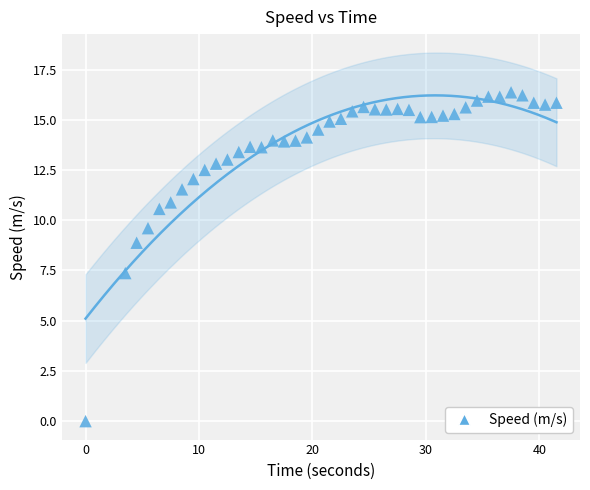

What Y value in the scatter plot is closest to 8?

7.4